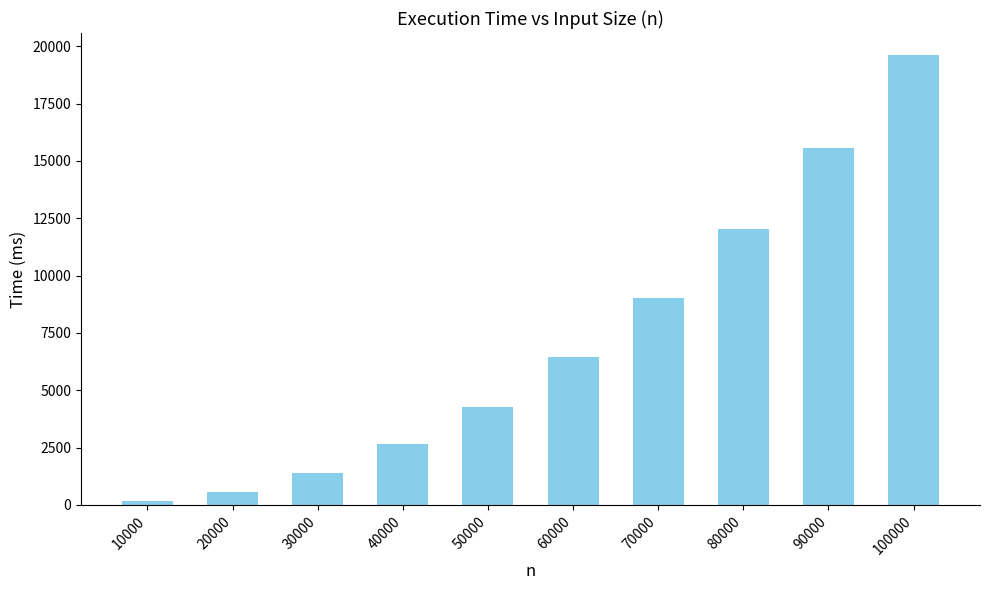

What is the average value?

7174.4